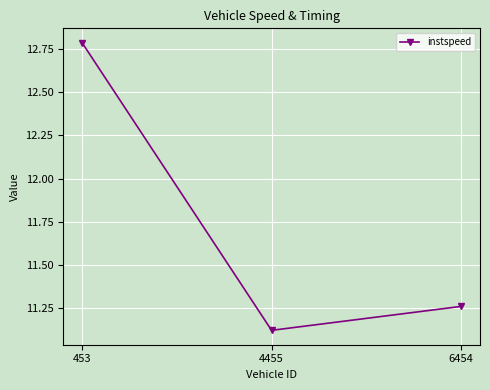

What is the change in value from 453 to 4455?

-1.7